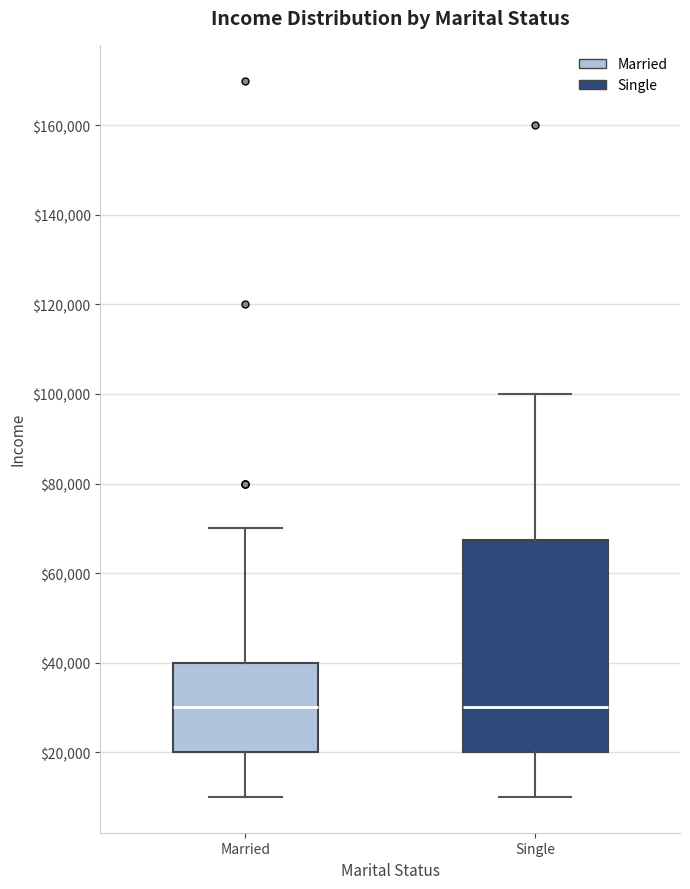

Reading left to right, transcribe this box plot: for each box, give where its median line is, the range the box spans, and where its two whiskers end, as read against the y-axis. The values are not printed on the chart, so give them approximately, as read against the axis.

Married: median 30000, box 20000 to 40000, whiskers 10000 to 70000
Single: median 30000, box 20000 to 68000, whiskers 10000 to 100000